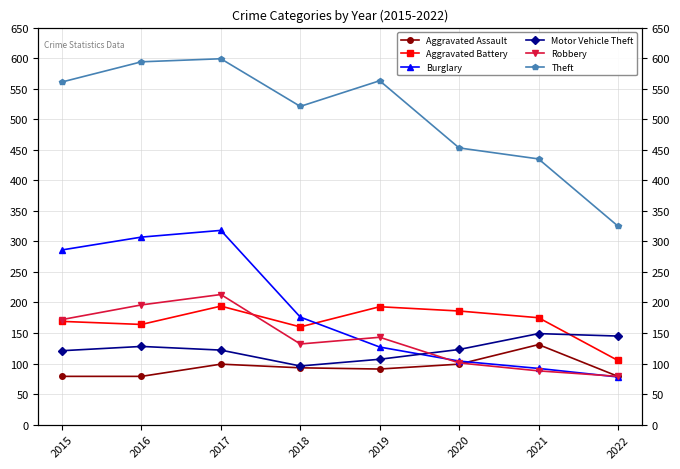

Reading left to right, extract all data points from this chart.

Aggravated Assault: 79	79	99	93	91	99	131	79
Aggravated Battery: 169	164	194	160	193	186	175	105
Burglary: 286	307	318	176	127	104	92	78
Motor Vehicle Theft: 121	128	122	96	107	123	149	145
Robbery: 172	196	213	132	143	101	88	79
Theft: 561	594	599	521	563	453	435	325